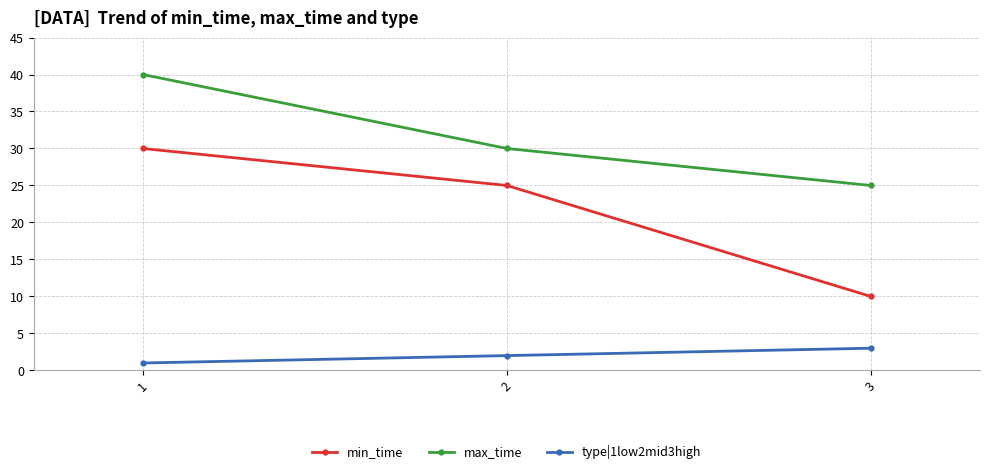

Reading left to right, extract all data points from this chart.

min_time: 1=30	2=25	3=10
max_time: 1=40	2=30	3=25
type|1low2mid3high: 1=1	2=2	3=3